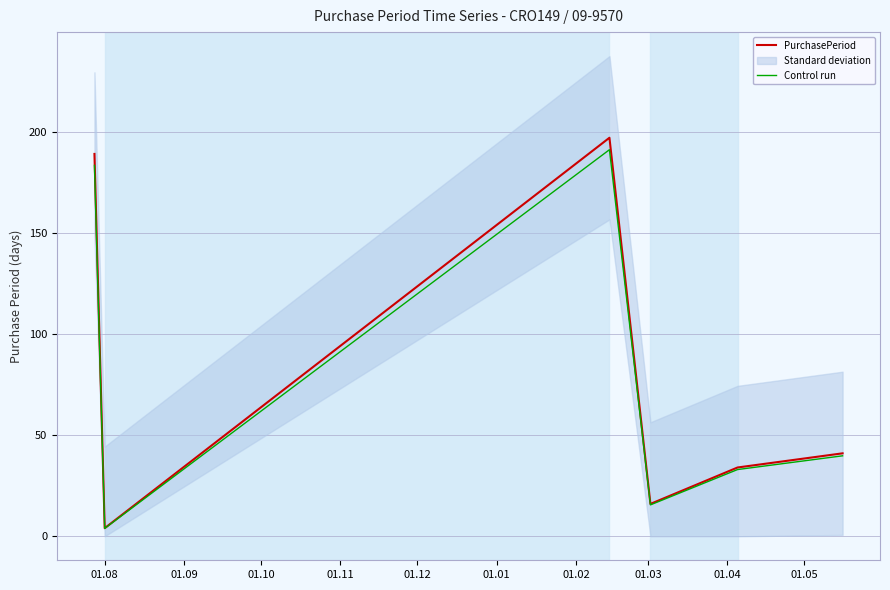

Is the value of Control run at 01.11 greater than the value of PurchasePeriod at 01.08?

No